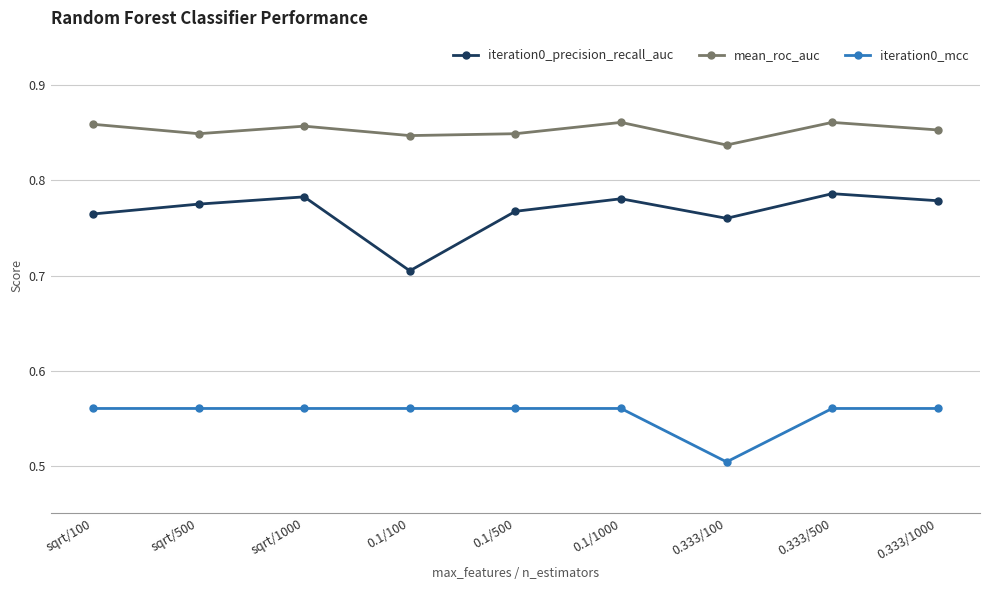

What is the label of the 3rd point from the left?

sqrt/1000